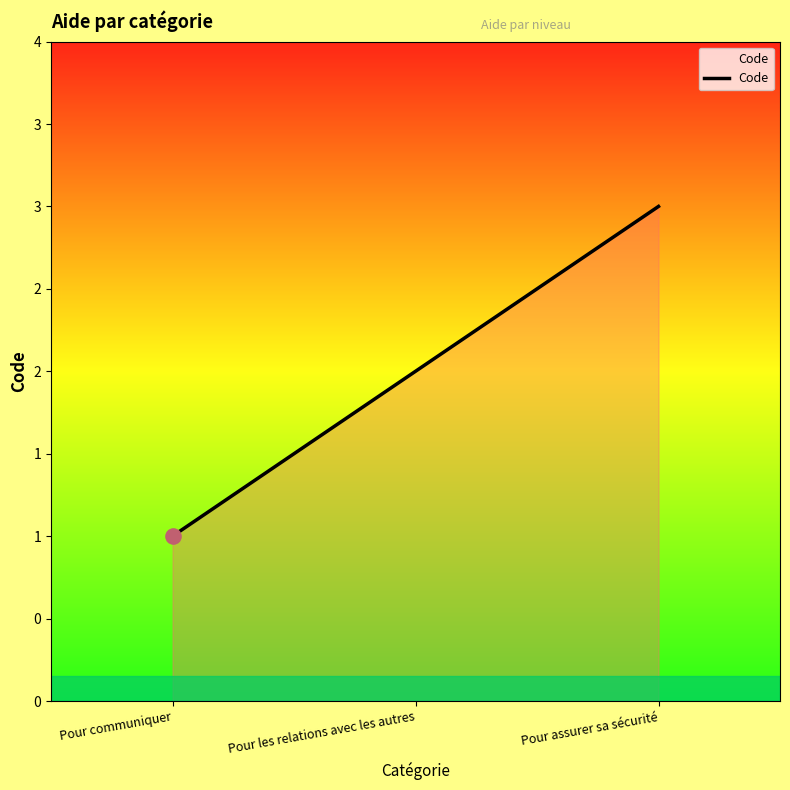

Is this an area chart (filled region under the line)?

Yes